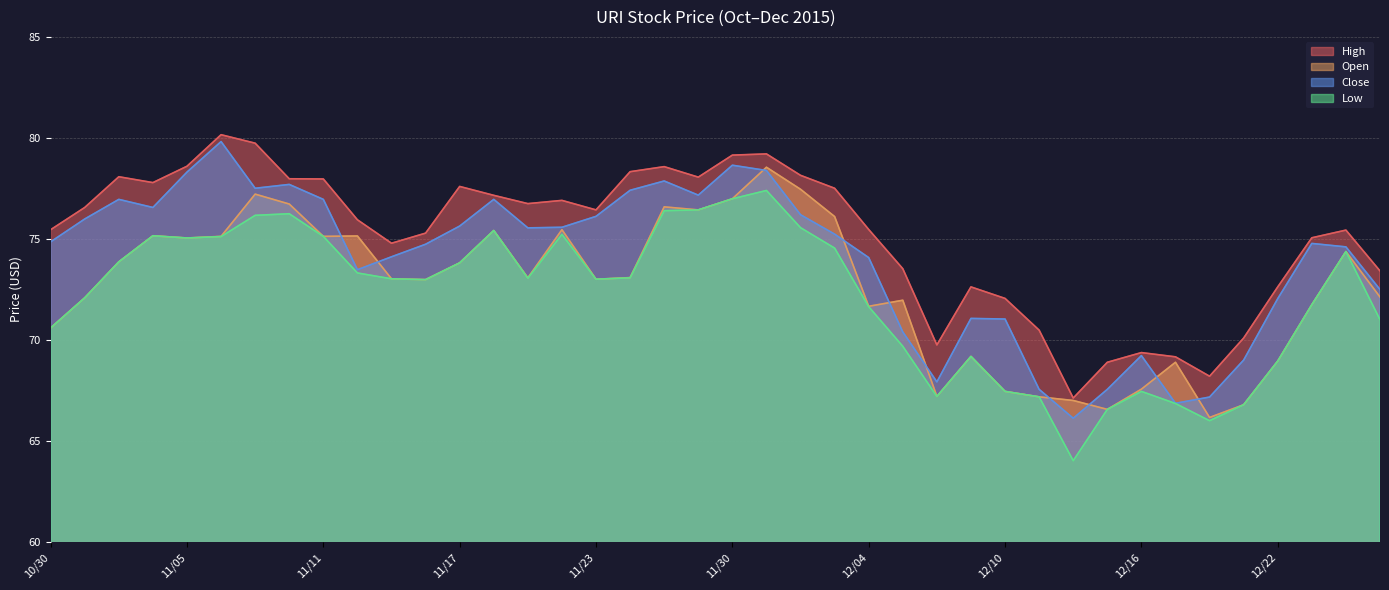

How many lines are shown in the chart?

4